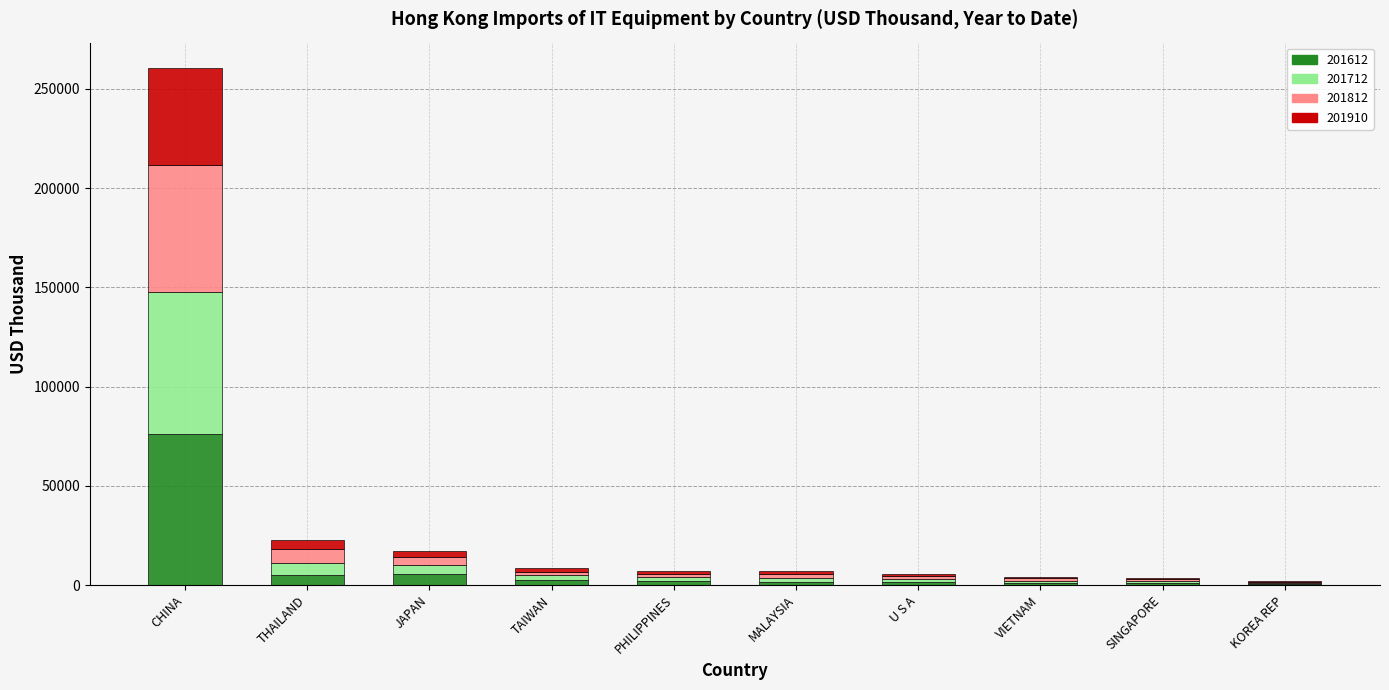

Where is 201612 nearest to the value 38552?

JAPAN